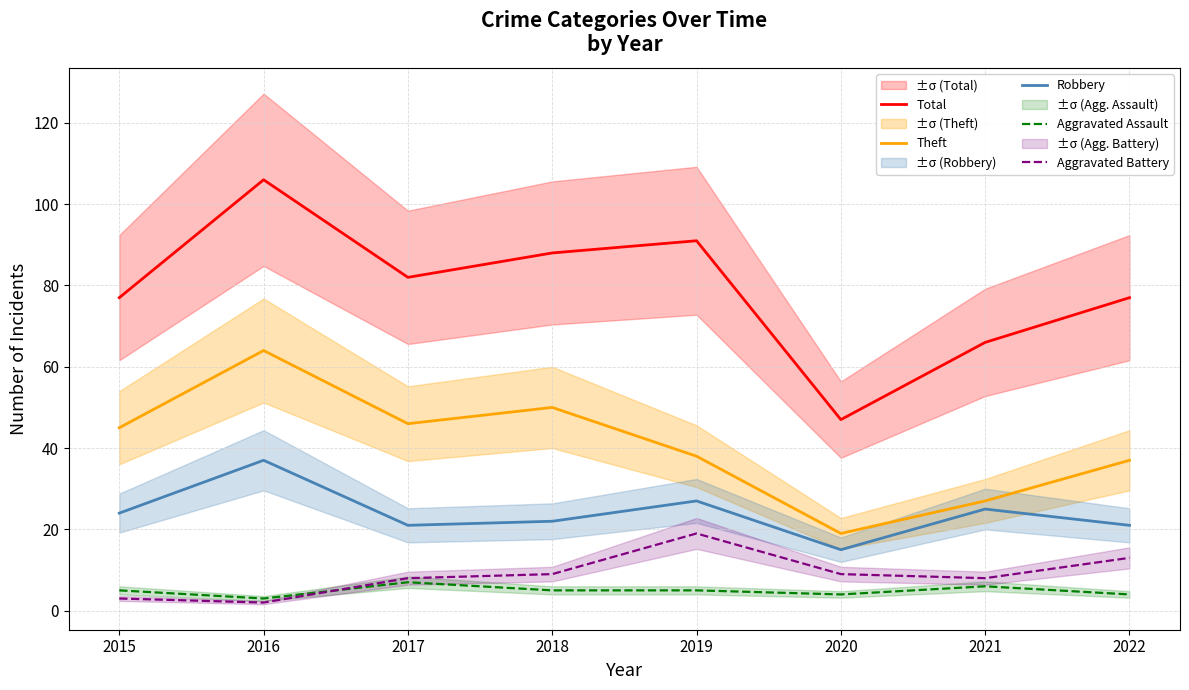

Between 2017 and 2021, which is larger?

2017